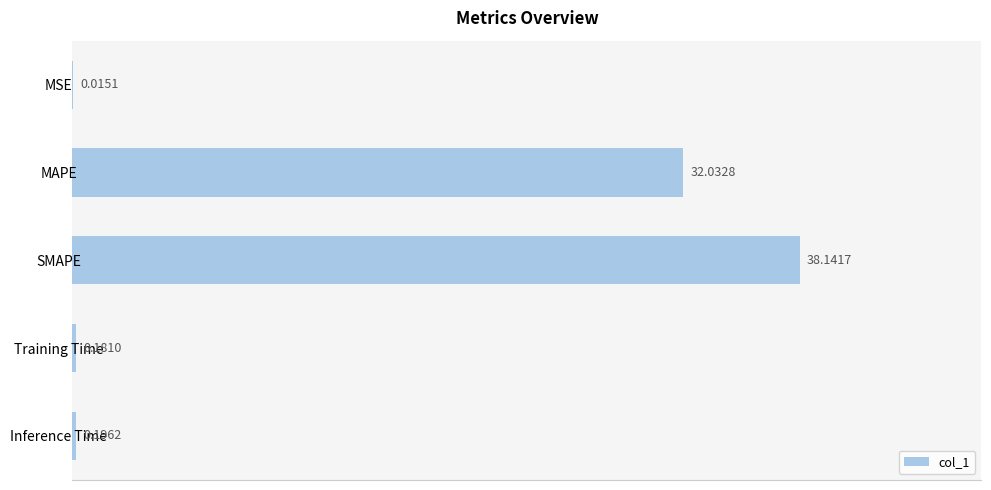

What is the sum of all values?

70.6